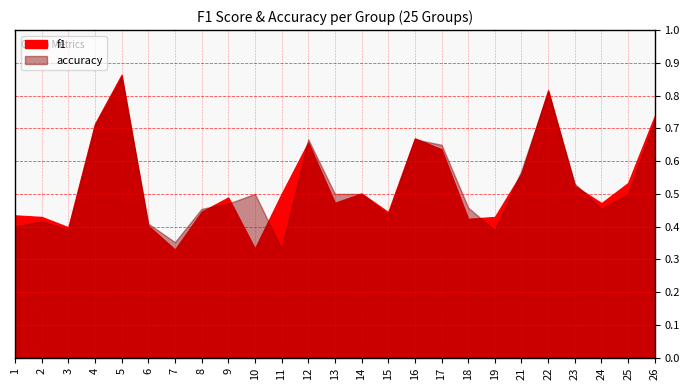

What value does the accuracy series have at 13?

0.5